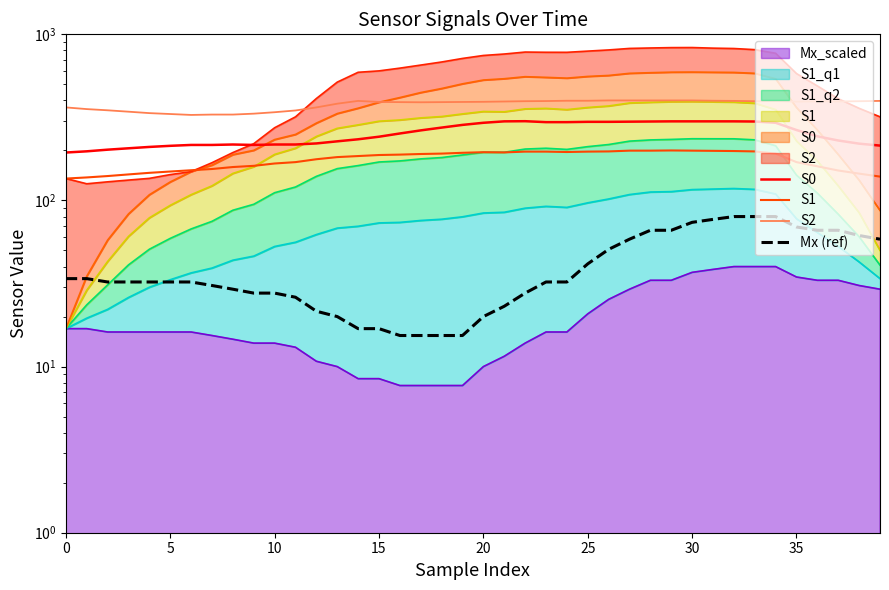

At which label does Mx (ref) reach its minimum?

16